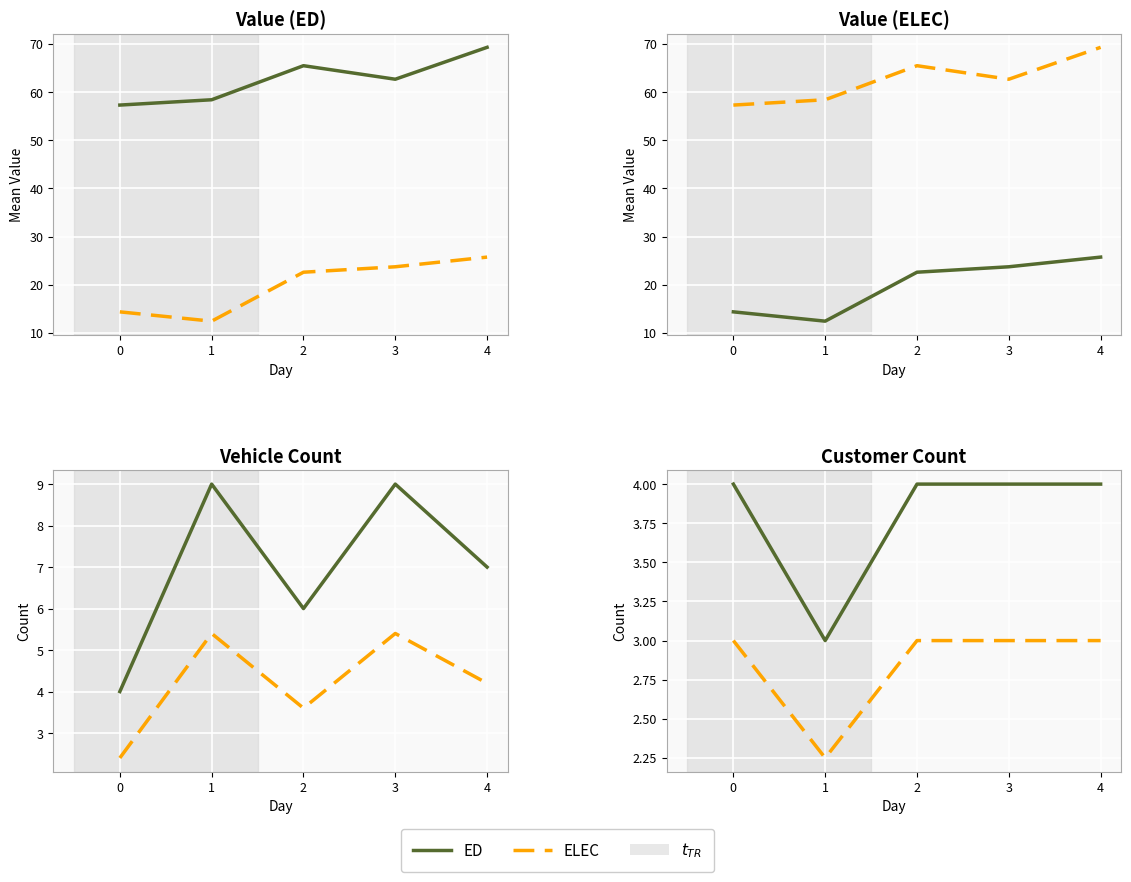

True or false: ELEC and ED intersect in this chart.

False